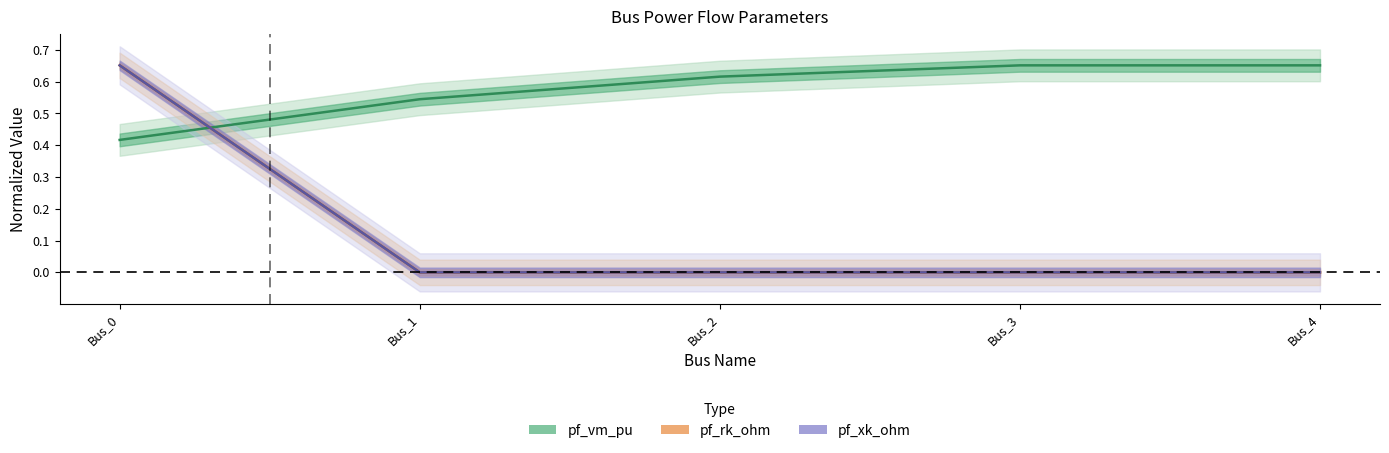

Read the pf_vm_pu value at Bus_2.

0.6